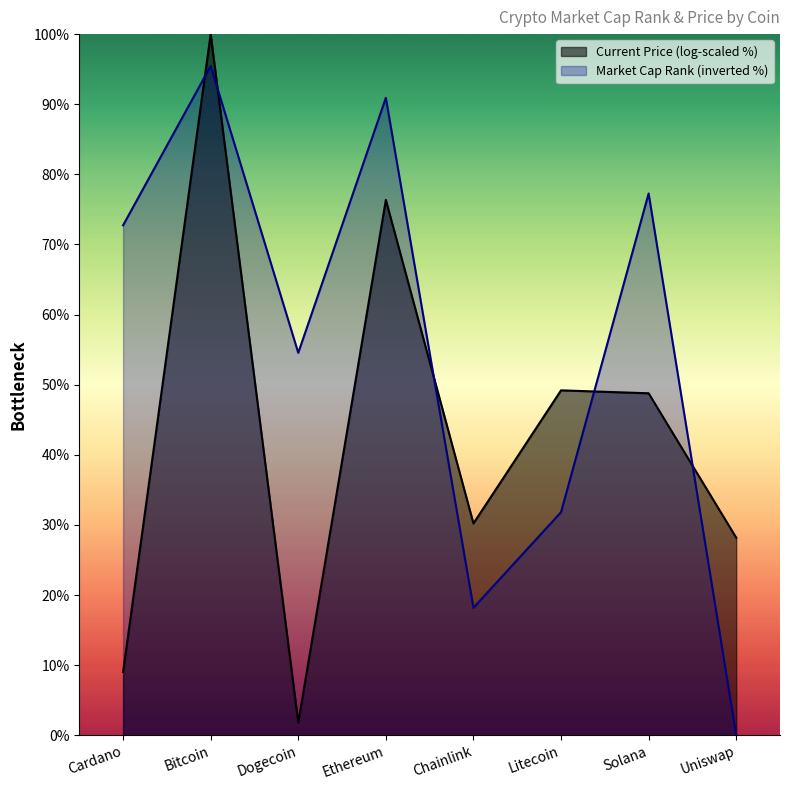

Rank the categories by value from lowest to highest.

Uniswap, Chainlink, Litecoin, Dogecoin, Cardano, Solana, Ethereum, Bitcoin